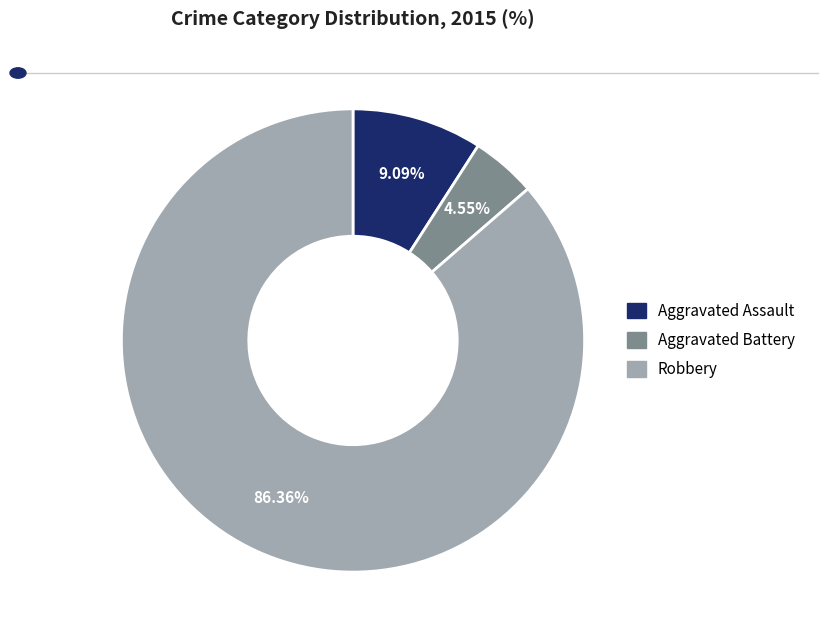

To the nearest percent, what is the difference between the Aggravated Assault and Robbery slice percentages?

77%